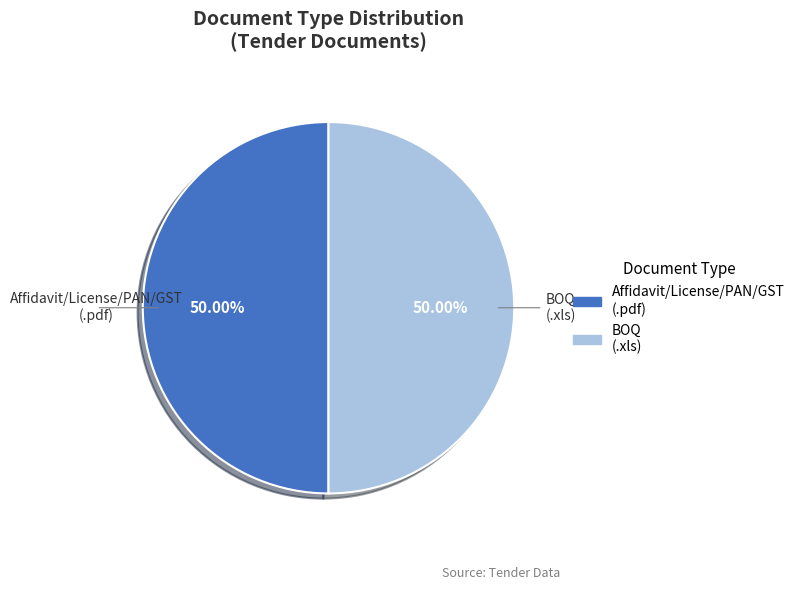

What is the ratio of the value at BOQ (.xls) to the value at Affidavit/License/PAN/GST (.pdf)?

1.0